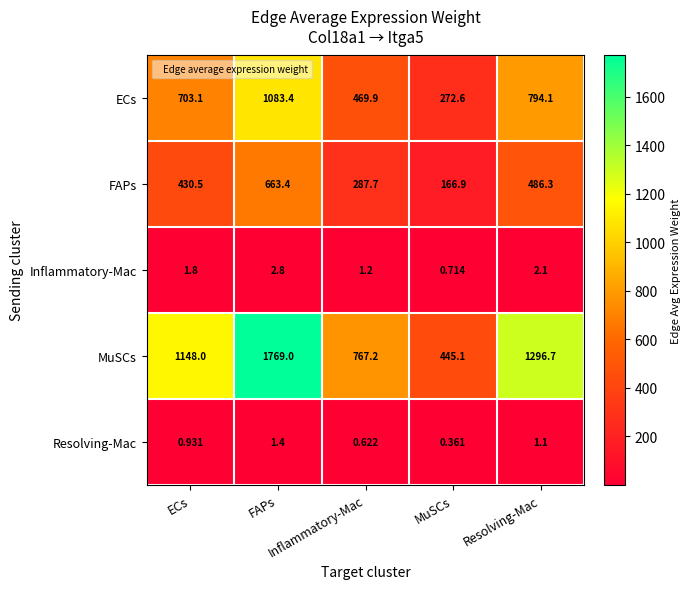

Reading left to right, transcribe all the data shown in this chart.

ECs: ECs=703.1	FAPs=1083.4	Inflammatory-Mac=469.9	MuSCs=272.6	Resolving-Mac=794.1
FAPs: ECs=430.5	FAPs=663.4	Inflammatory-Mac=287.7	MuSCs=166.9	Resolving-Mac=486.3
Inflammatory-Mac: ECs=1.8	FAPs=2.8	Inflammatory-Mac=1.2	MuSCs=0.7	Resolving-Mac=2.1
MuSCs: ECs=1148.0	FAPs=1769.0	Inflammatory-Mac=767.2	MuSCs=445.1	Resolving-Mac=1296.7
Resolving-Mac: ECs=0.9	FAPs=1.4	Inflammatory-Mac=0.6	MuSCs=0.4	Resolving-Mac=1.1